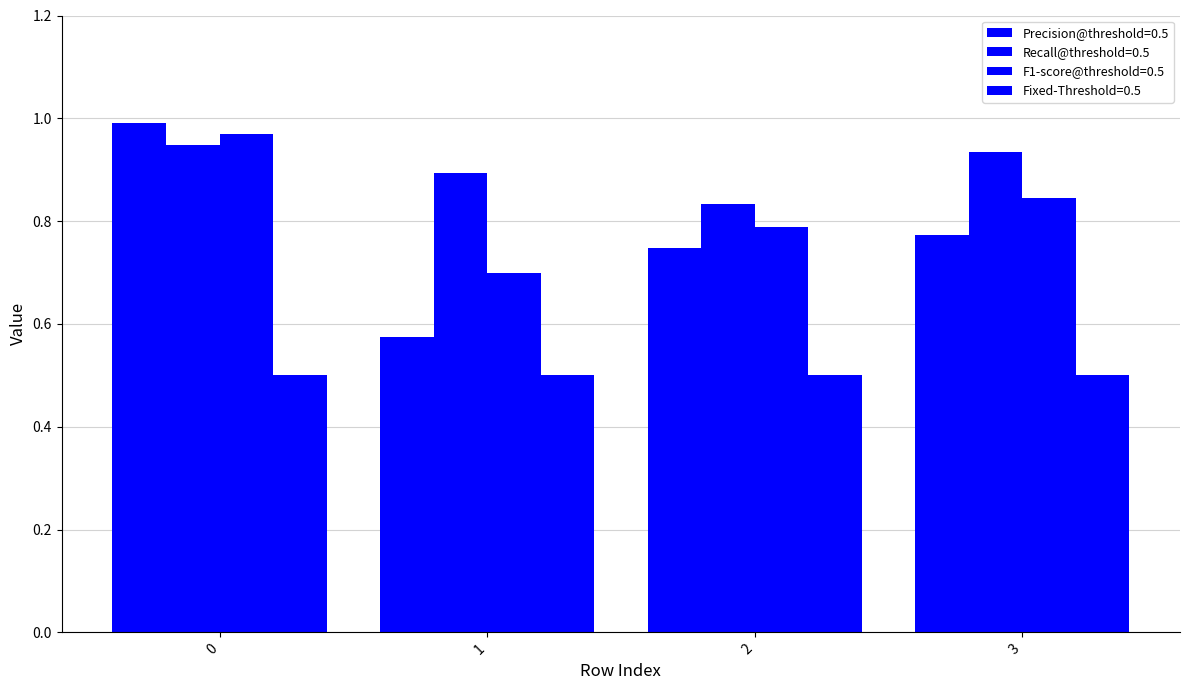

What is the highest value of the Precision@threshold=0.5 series?

1.0